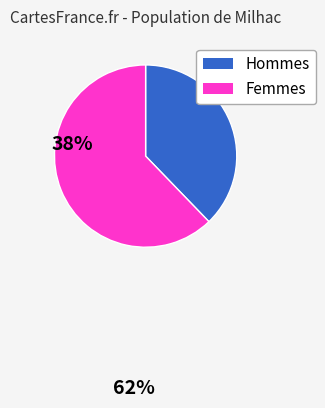

Is there any slice that represents more than half of the pie?

Yes